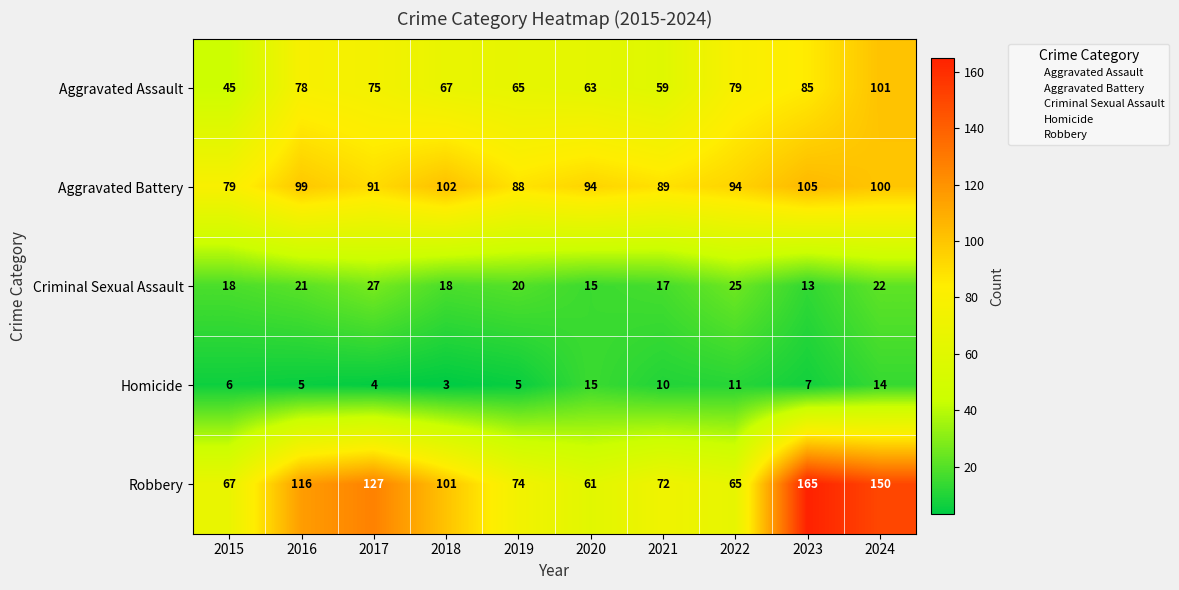

Is it true that Aggravated Assault equals 65 at 2019?

True